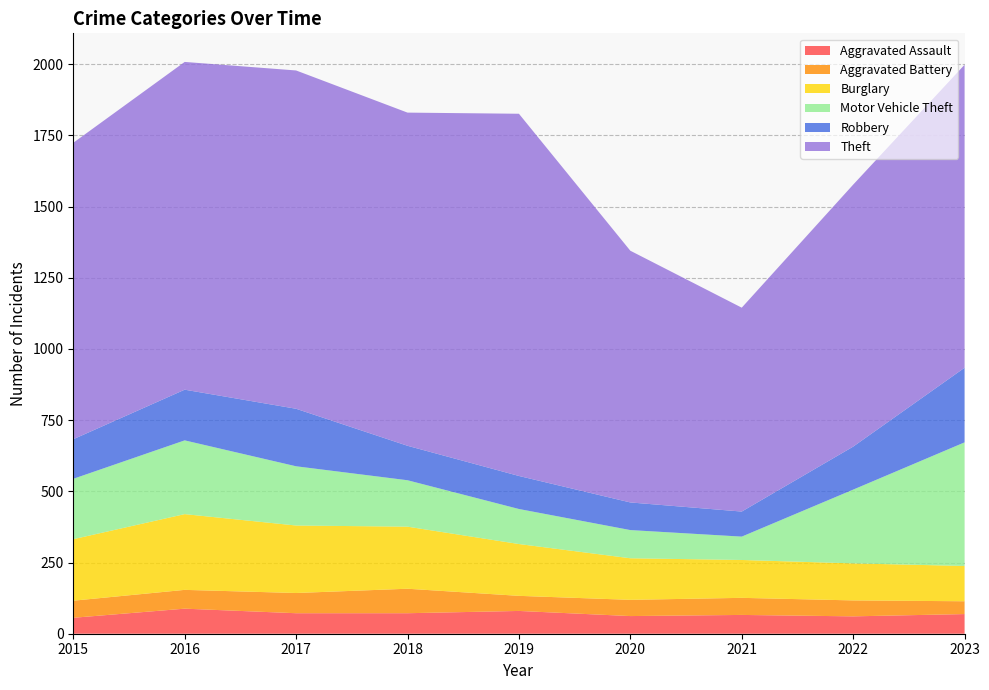

Reading left to right, extract all data points from this chart.

Aggravated Assault: 2015=56	2016=88	2017=72	2018=72	2019=80	2020=62	2021=66	2022=61	2023=69
Aggravated Battery: 2015=60	2016=66	2017=71	2018=86	2019=53	2020=57	2021=60	2022=56	2023=45
Burglary: 2015=216	2016=266	2017=237	2018=218	2019=182	2020=146	2021=133	2022=130	2023=124
Motor Vehicle Theft: 2015=212	2016=259	2017=208	2018=163	2019=123	2020=99	2021=82	2022=259	2023=434
Robbery: 2015=139	2016=178	2017=202	2018=121	2019=116	2020=97	2021=88	2022=151	2023=262
Theft: 2015=1041	2016=1151	2017=1188	2018=1170	2019=1272	2020=884	2021=716	2022=920	2023=1064